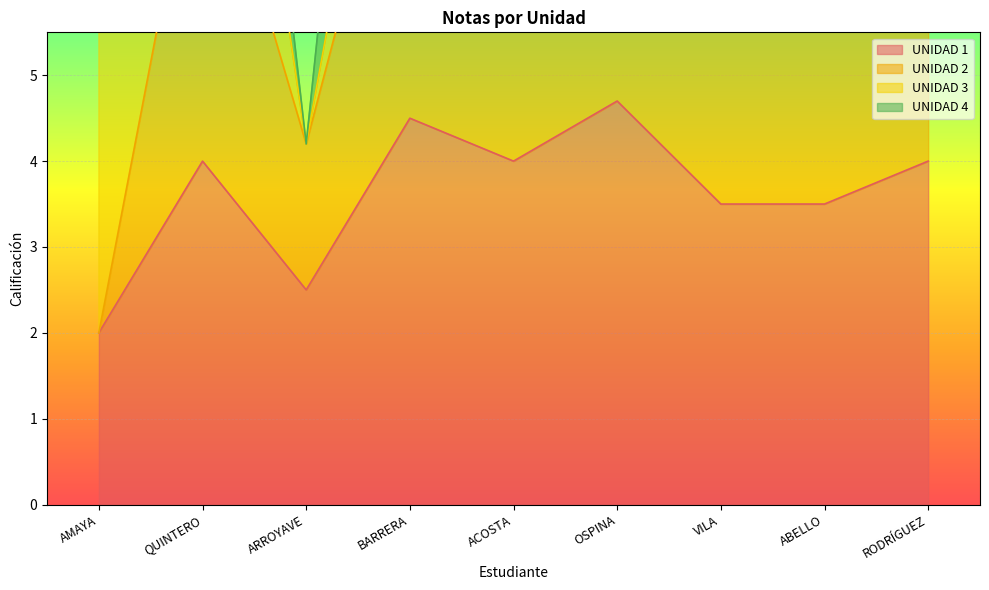

Which series has the largest total across all categories?

UNIDAD 2